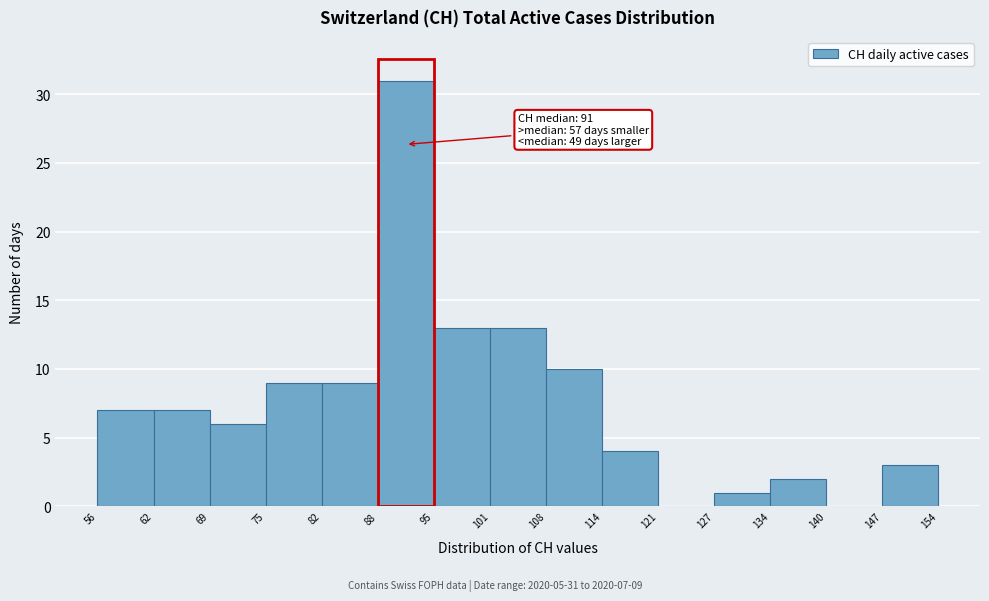

Which range on the x-axis has the tallest bar?

88 to 95